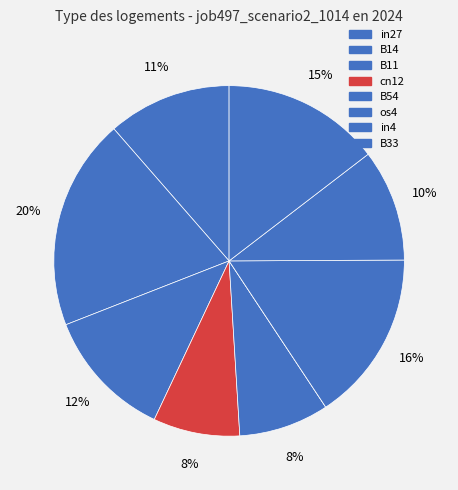

Count the number of slices in the pie.

9